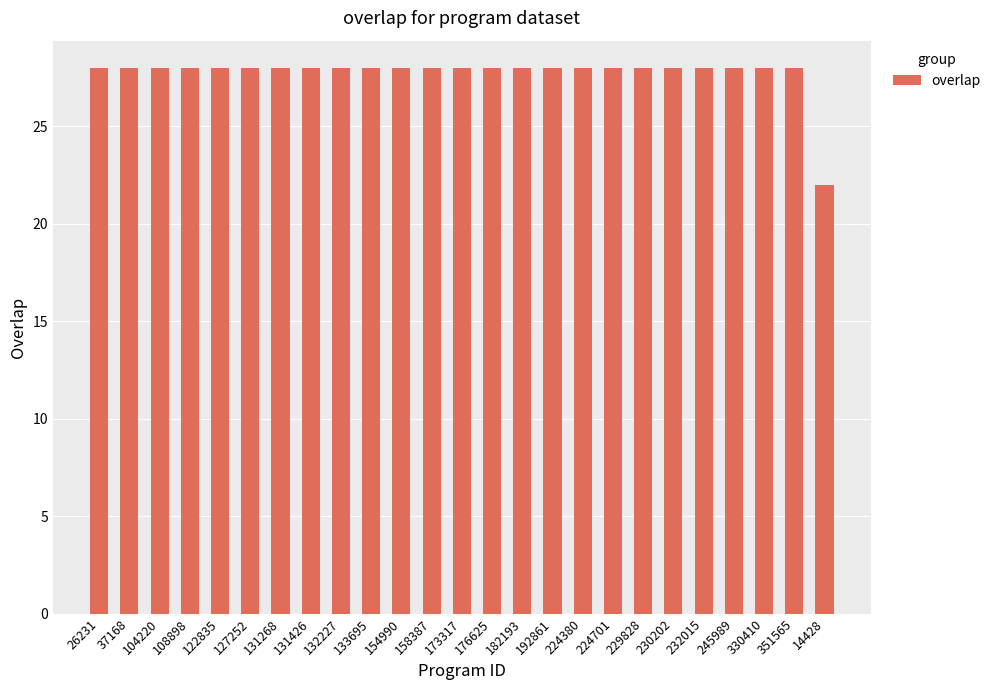

What is the change in value from 108898 to 14428?

-6